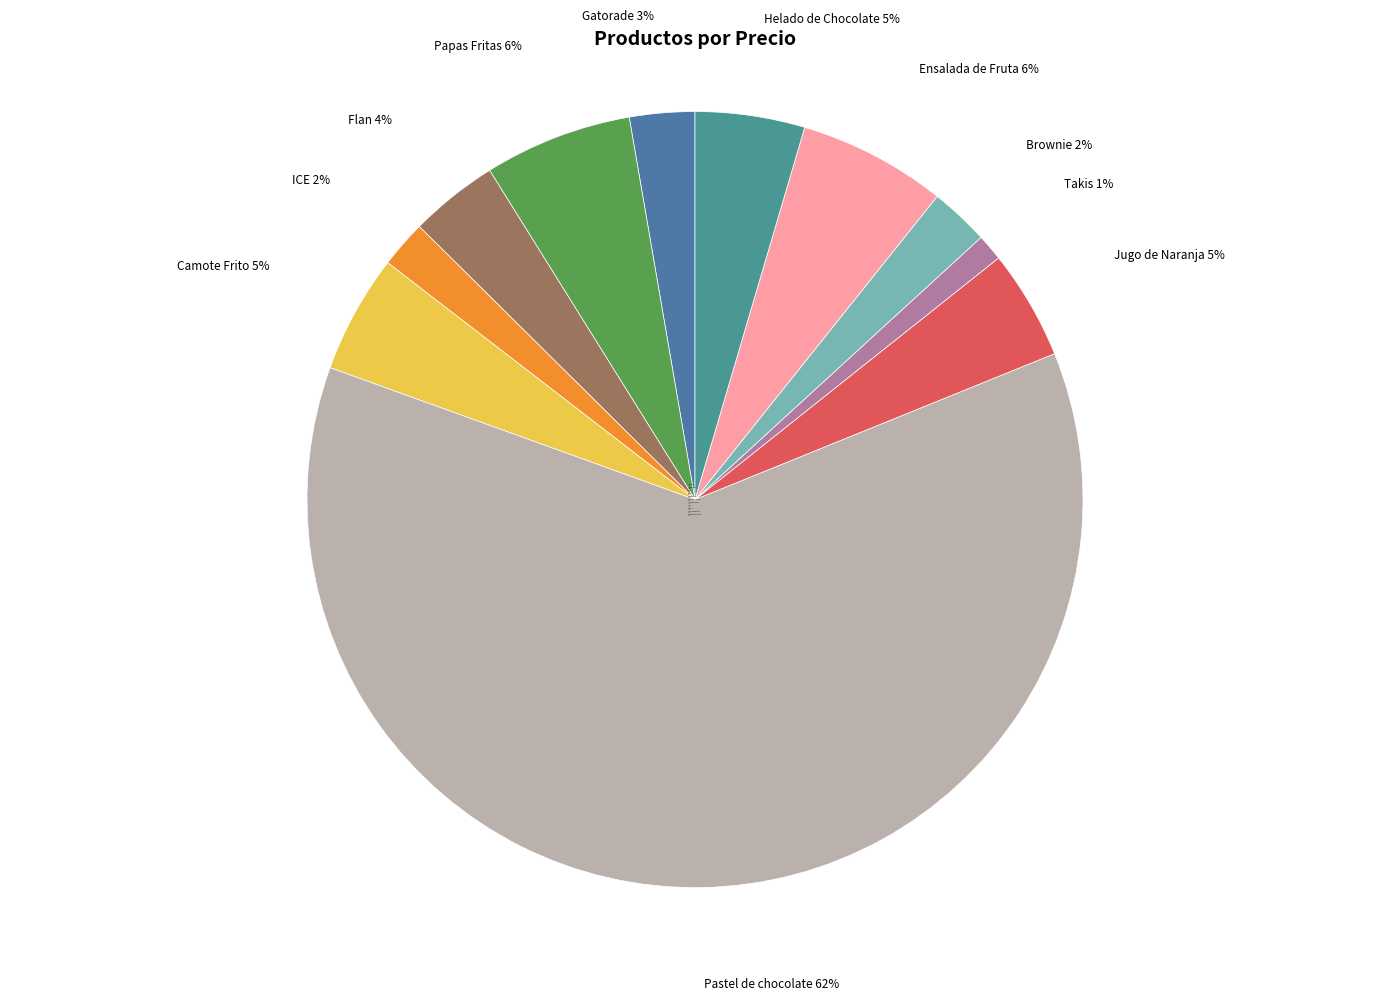

To the nearest percent, what is the combined percentage of Gatorade 3% and Brownie 2%?

5%